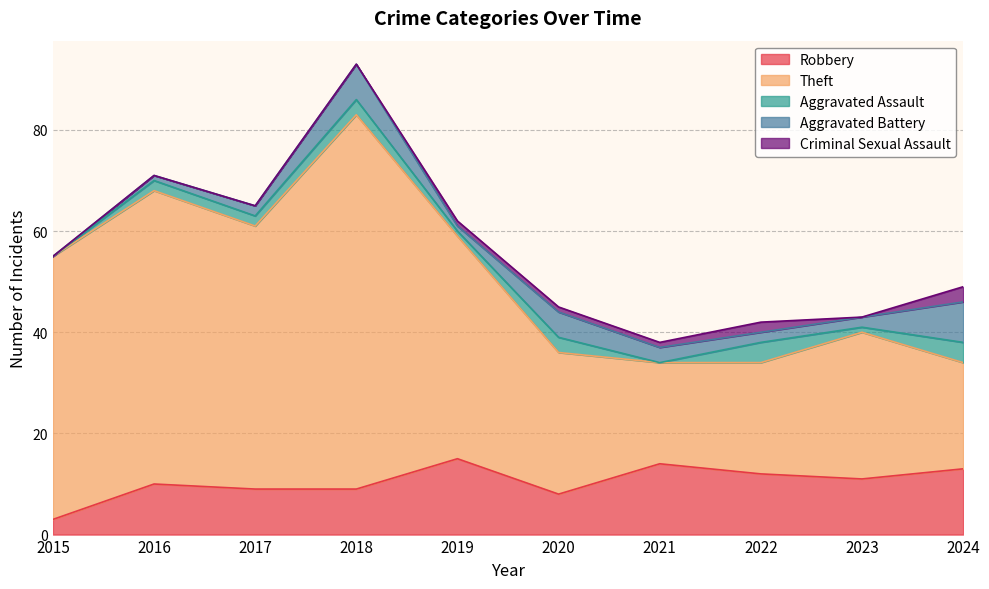

Is it true that Aggravated Assault equals 0 at 2021?

True